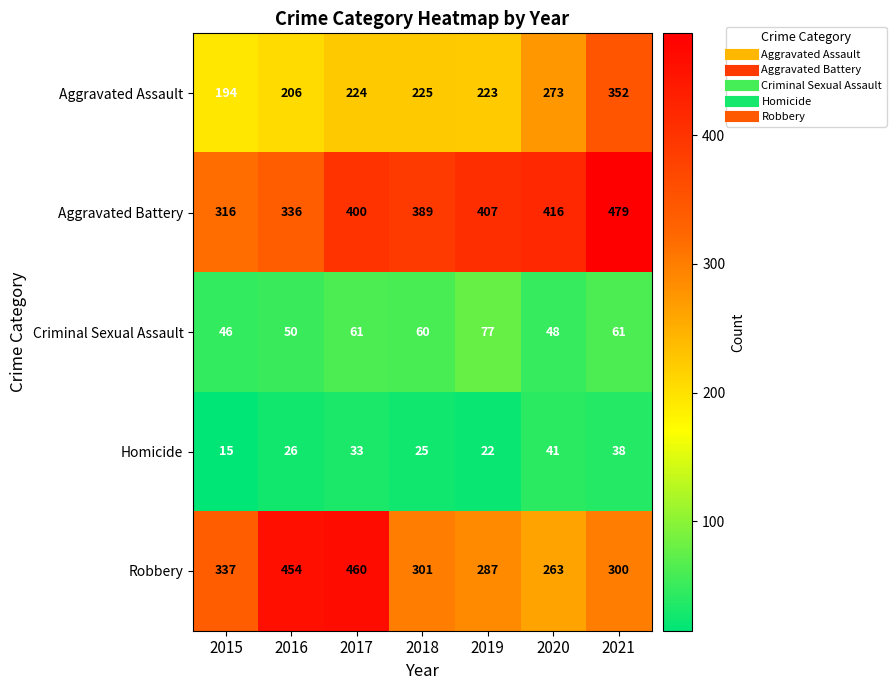

Which category has the highest value in the Aggravated Battery series?

2021